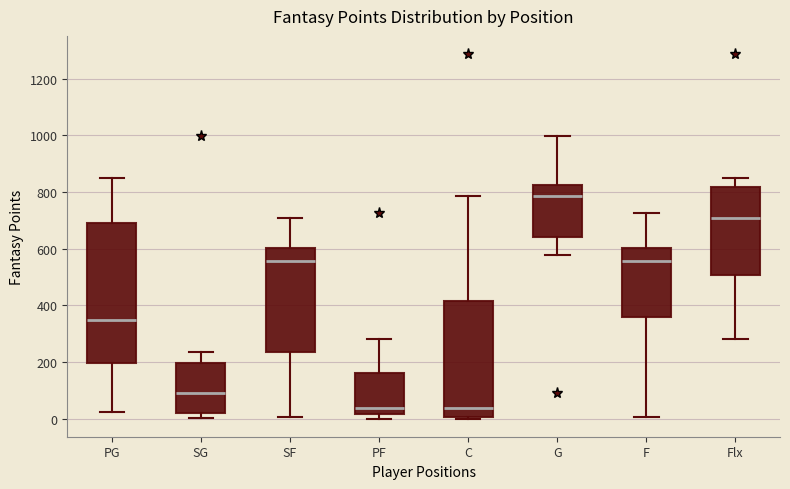

Reading left to right, transcribe this box plot: for each box, give where its median line is, the range the box spans, and where its two whiskers end, as read against the y-axis. The values are not printed on the chart, so give them approximately, as read against the axis.

PG: median 340, box 200 to 680, whiskers 20 to 840
SG: median 80, box 20 to 200, whiskers 0 to 240
SF: median 560, box 240 to 600, whiskers 0 to 700
PF: median 40, box 20 to 160, whiskers 0 to 280
C: median 40, box 0 to 420, whiskers 0 to 780
G: median 780, box 640 to 820, whiskers 580 to 1000
F: median 560, box 360 to 600, whiskers 0 to 720
Flx: median 700, box 500 to 820, whiskers 280 to 840